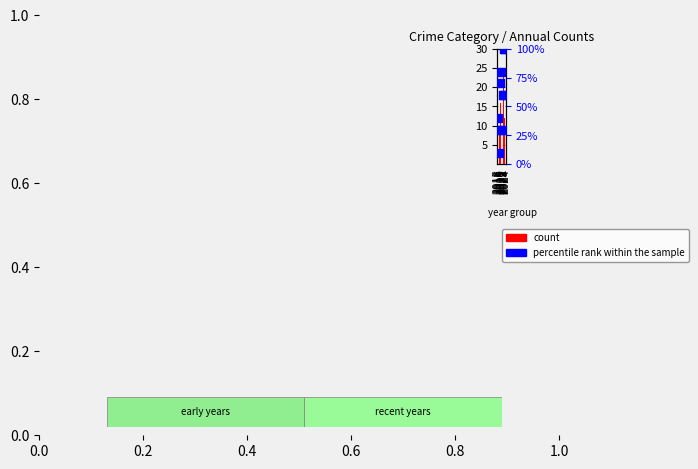

Which series has the largest total across all categories?

percentile rank within the sample